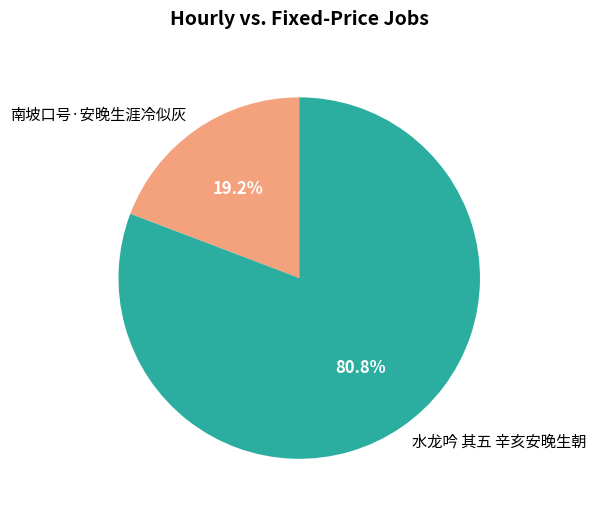

What portion of the pie excludes 水龙吟 其五 辛亥安晚生朝?

19.2%